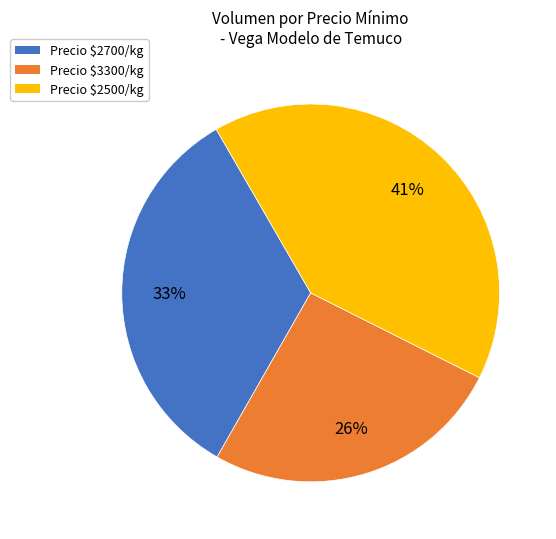

To the nearest percent, what is the difference between the largest and smallest slice percentages?

15%